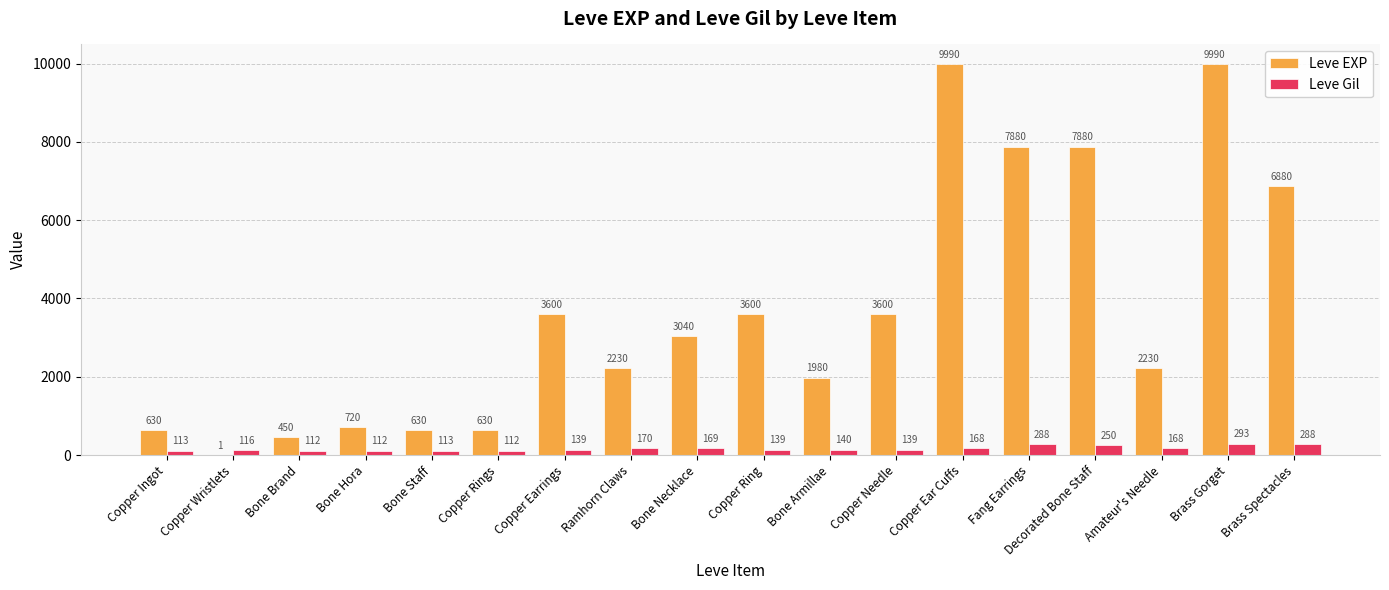

The value of Leve EXP at Bone Hora is 377. True or false?

False